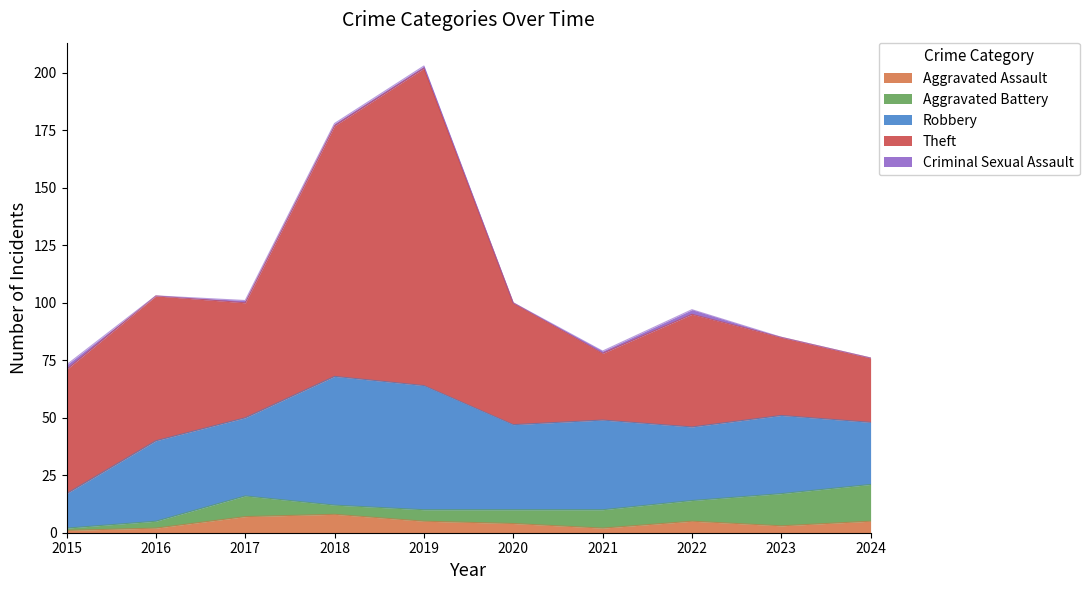

Is it true that Aggravated Assault equals 3 at 2023?

True